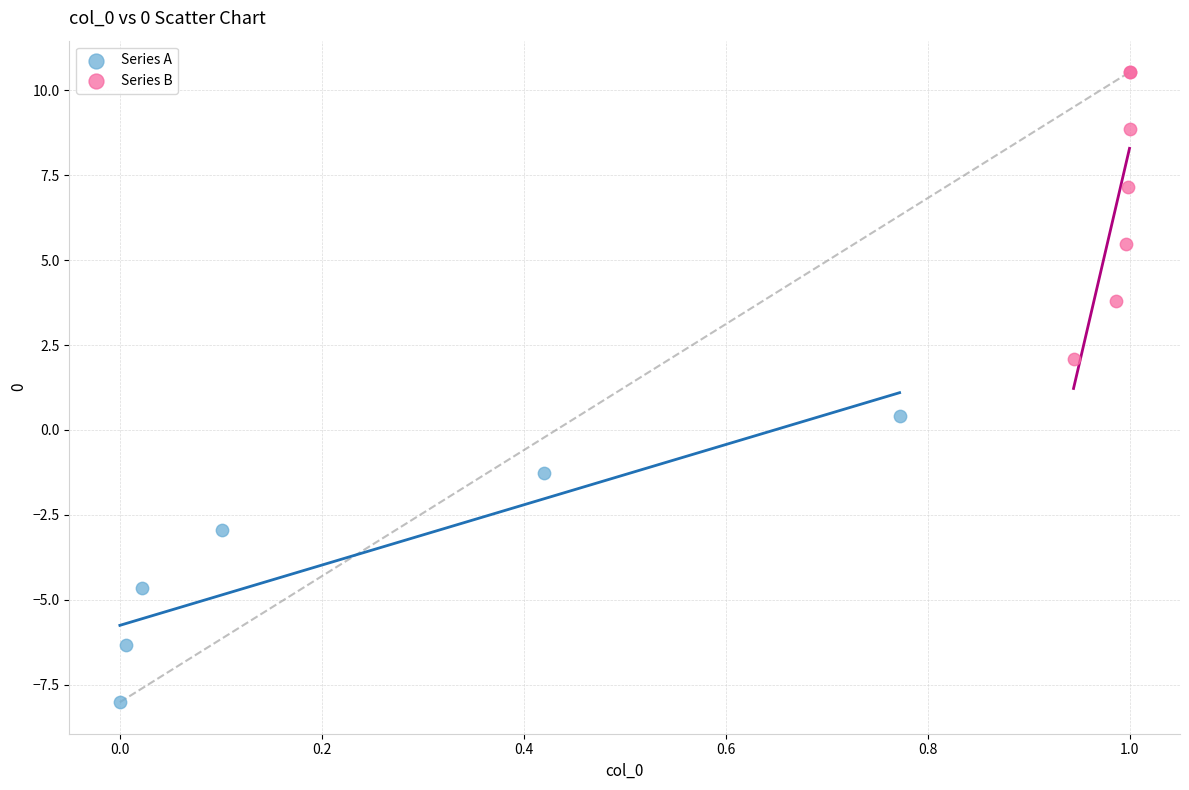

Which series reaches the maximum Y coordinate?

Series B